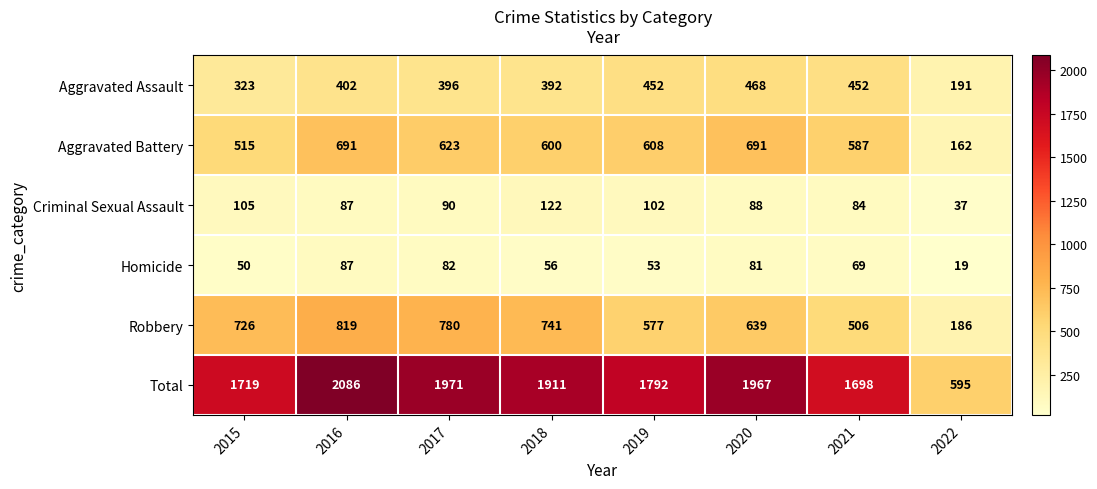

The Aggravated Assault series shows 247 at 2017. True or false?

False